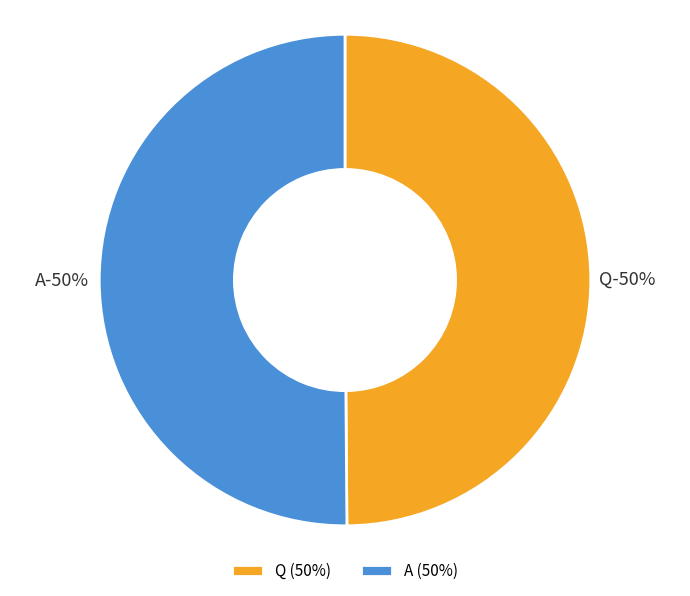

To the nearest percent, what percentage of the pie is A?

50%